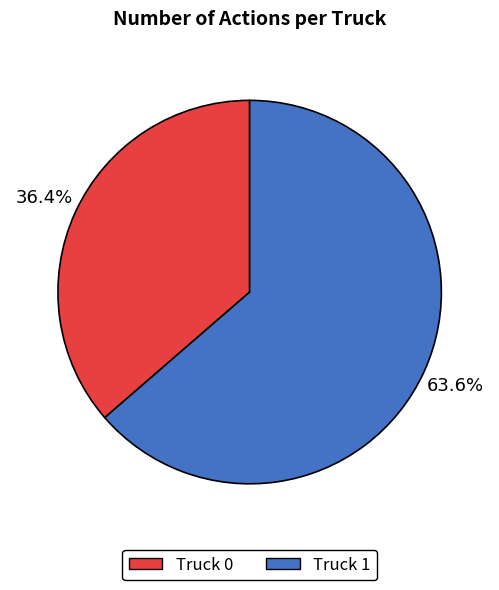

To the nearest percent, what is the difference between the Truck 1 and Truck 0 slice percentages?

27%